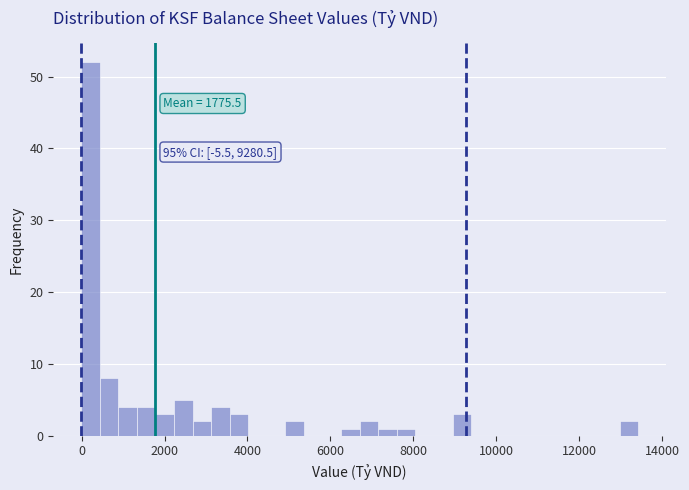

Read against the x-axis, roughly where is the centre of the tallest bar?

200